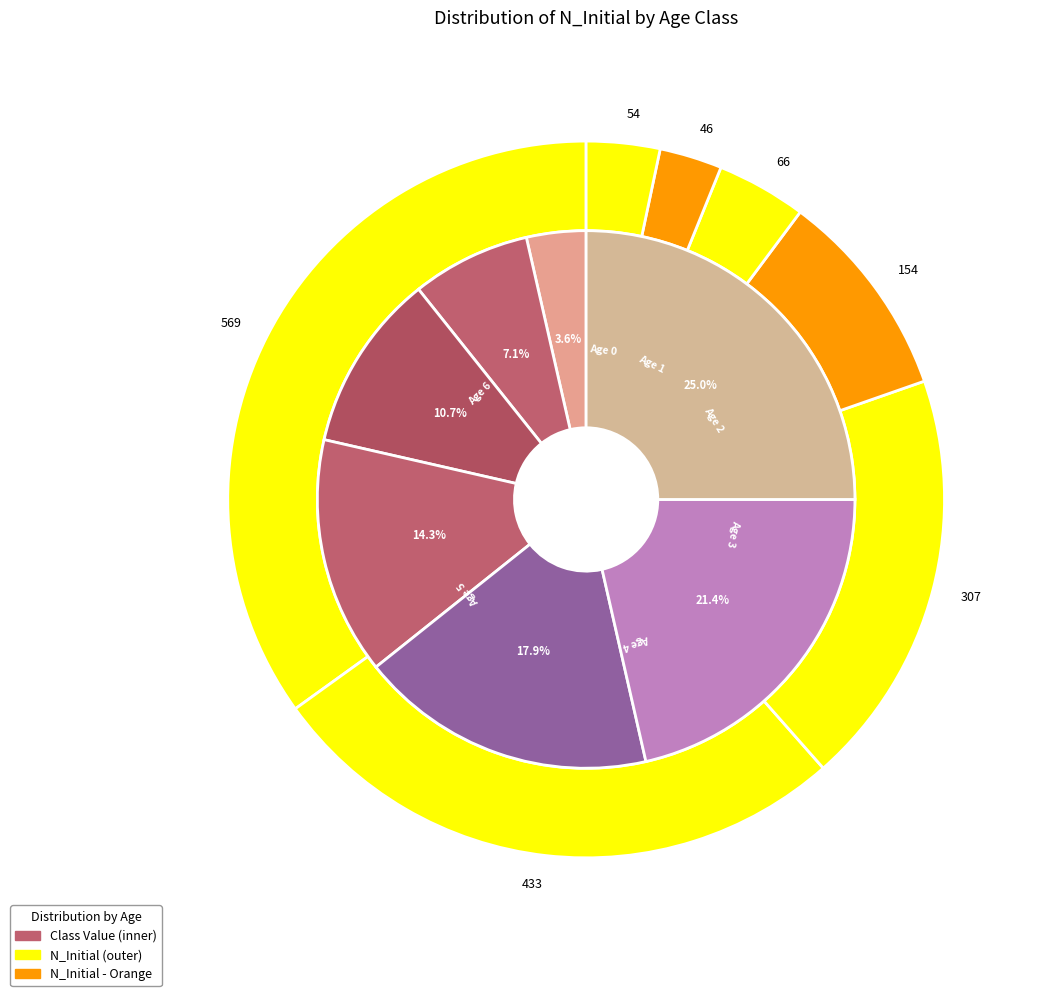

How many slices are in this pie chart?

7